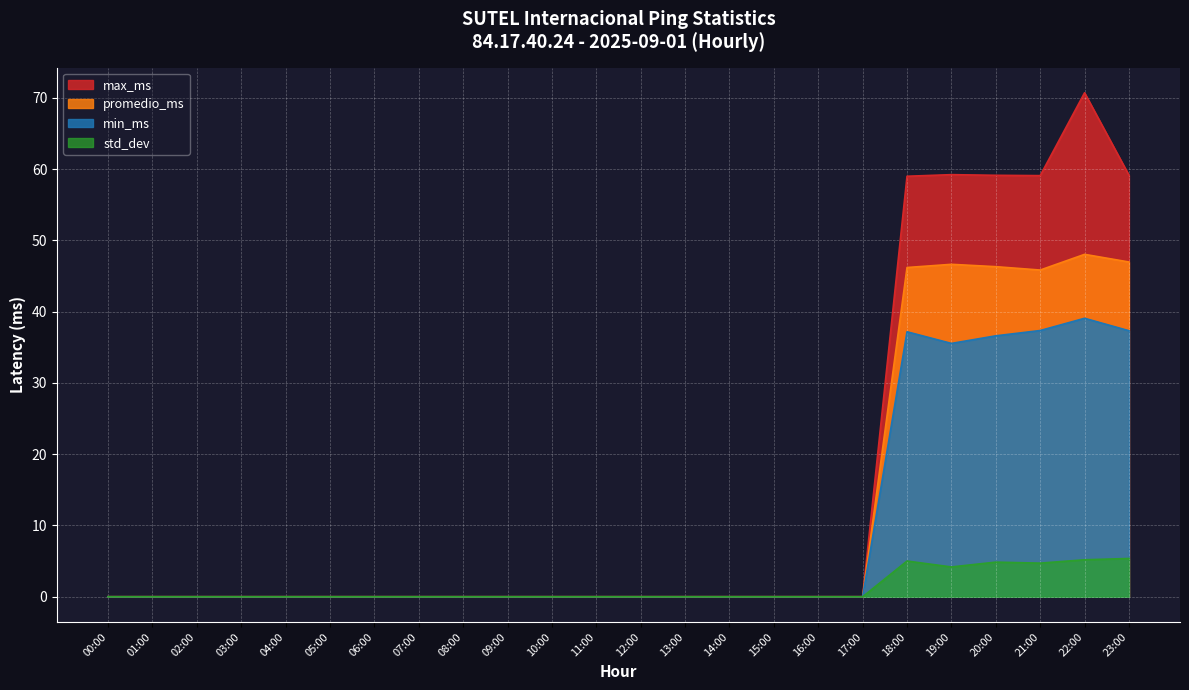

Where is promedio_ms nearest to the value 24?

21:00